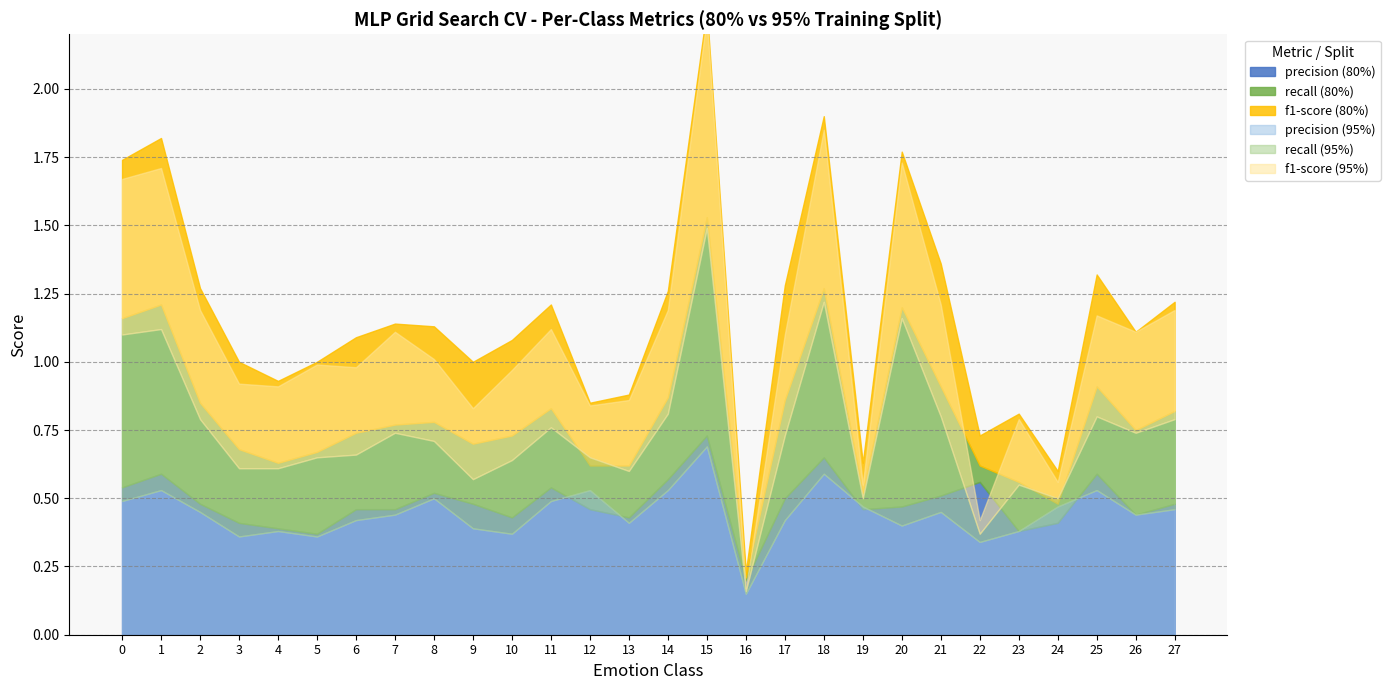

What is the difference between the second highest and second lowest values in the f1-score (95%) series?

0.6